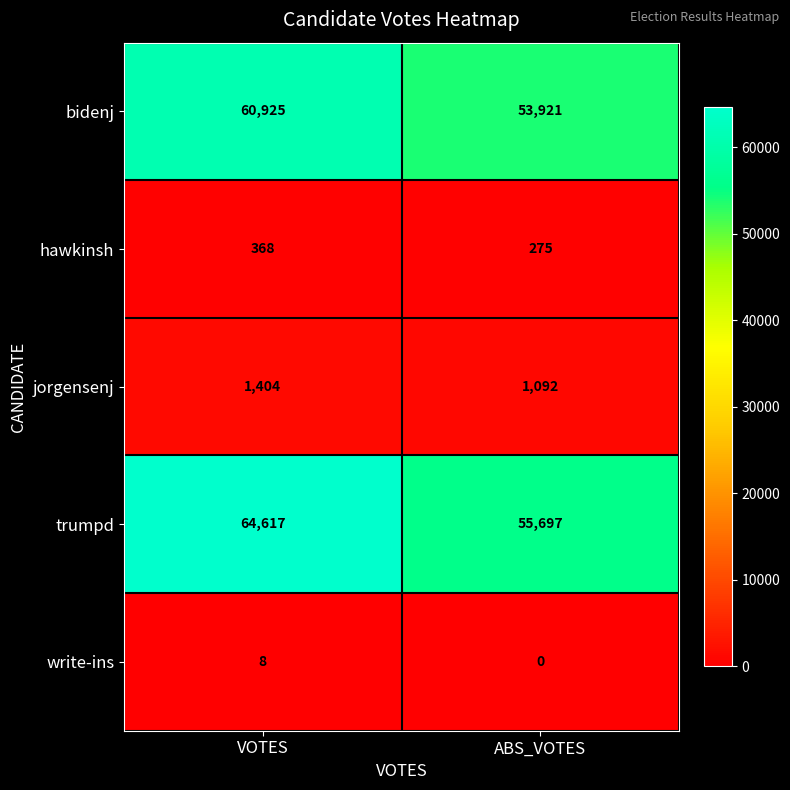

How many series are shown in this chart?

5